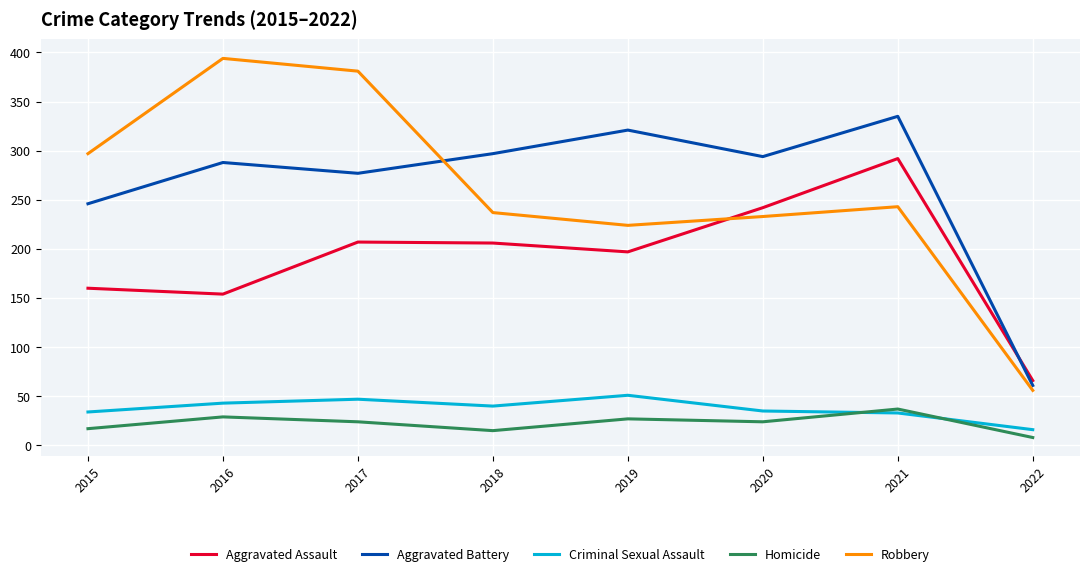

Is it true that Aggravated Battery equals 297 at 2018?

True